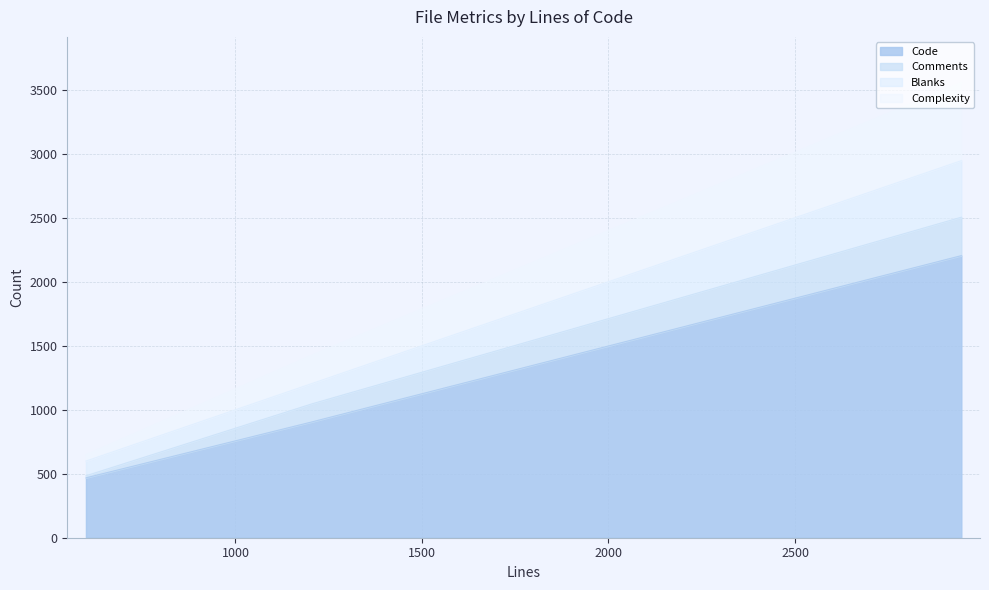

Which series has the largest total across all categories?

Code